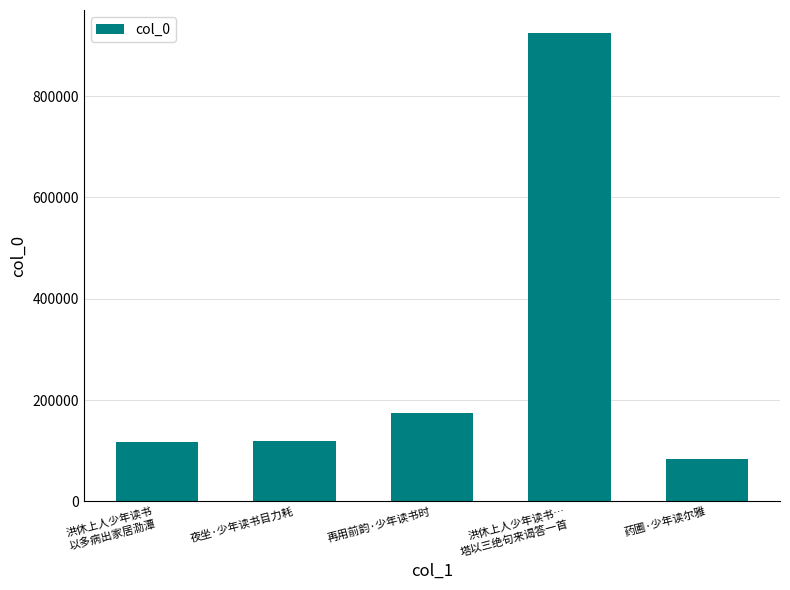

How many bars are there in total?

5